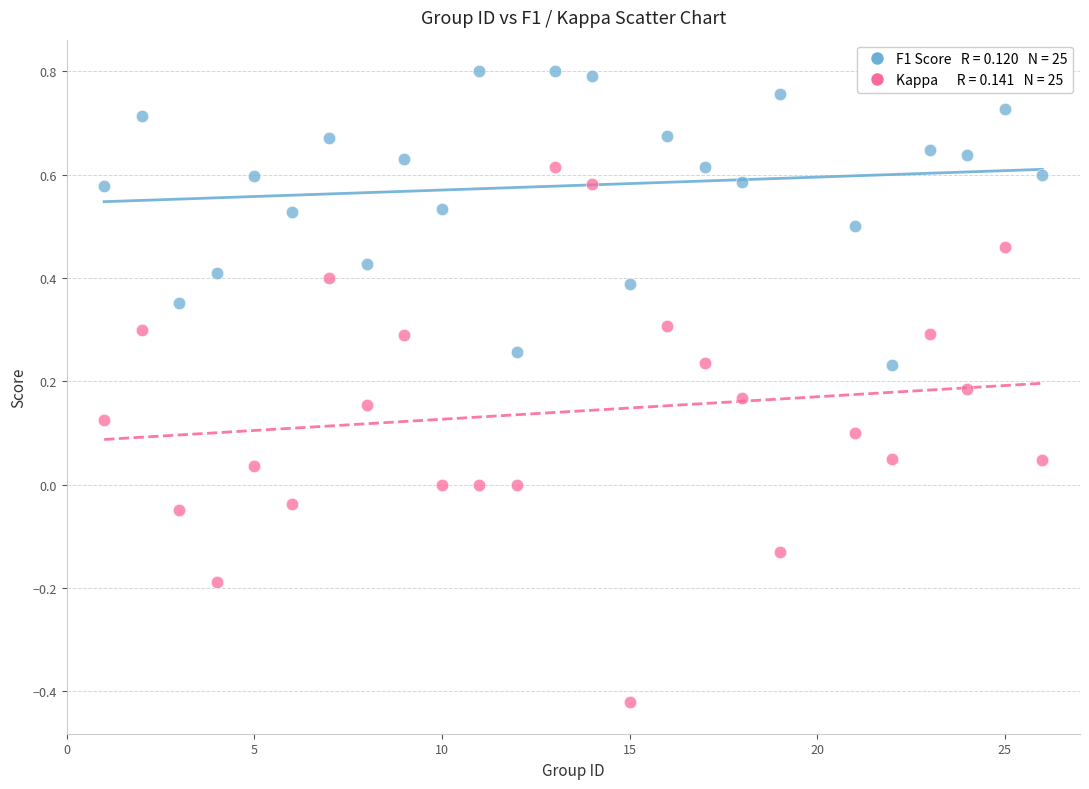

Across all data points, what is the range of Y values (max minus min)?

1.2